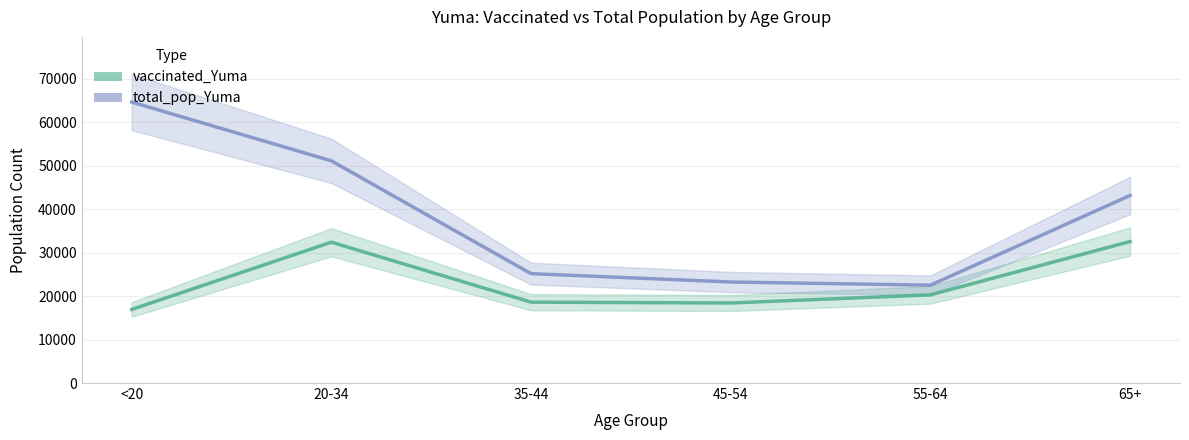

List the series in order of their overall mean, lowest first.

vaccinated_Yuma, total_pop_Yuma